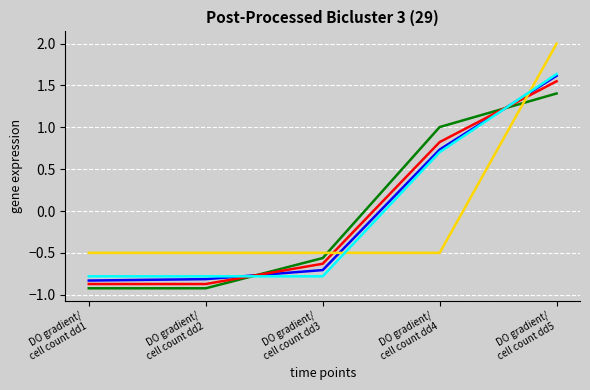

What is the minimum value shown in the chart?

-0.9